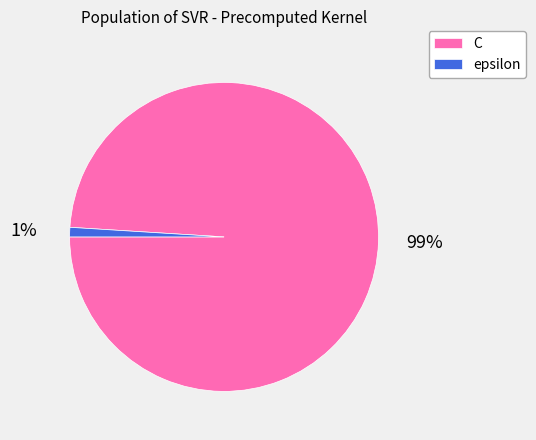

Which slice is the largest?

C